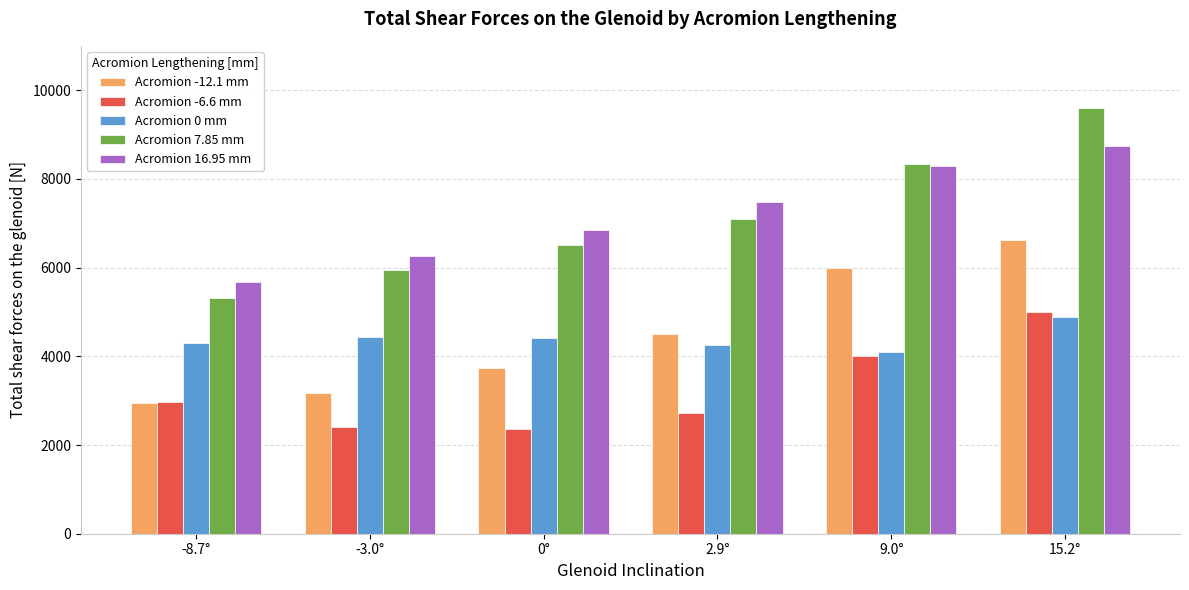

How many values in the Acromion 0 mm series exceed 4410?

3